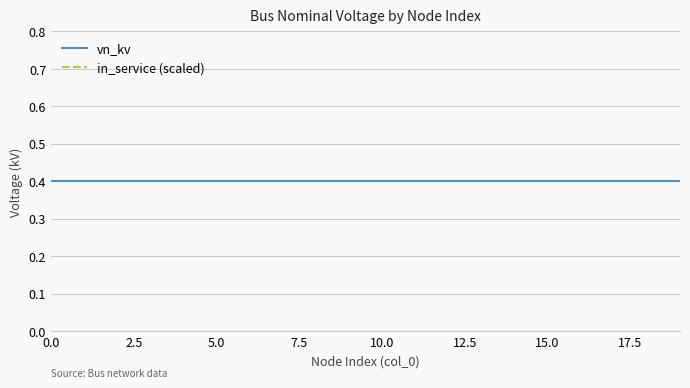

Which has a higher value, 7.5 or 9?

7.5